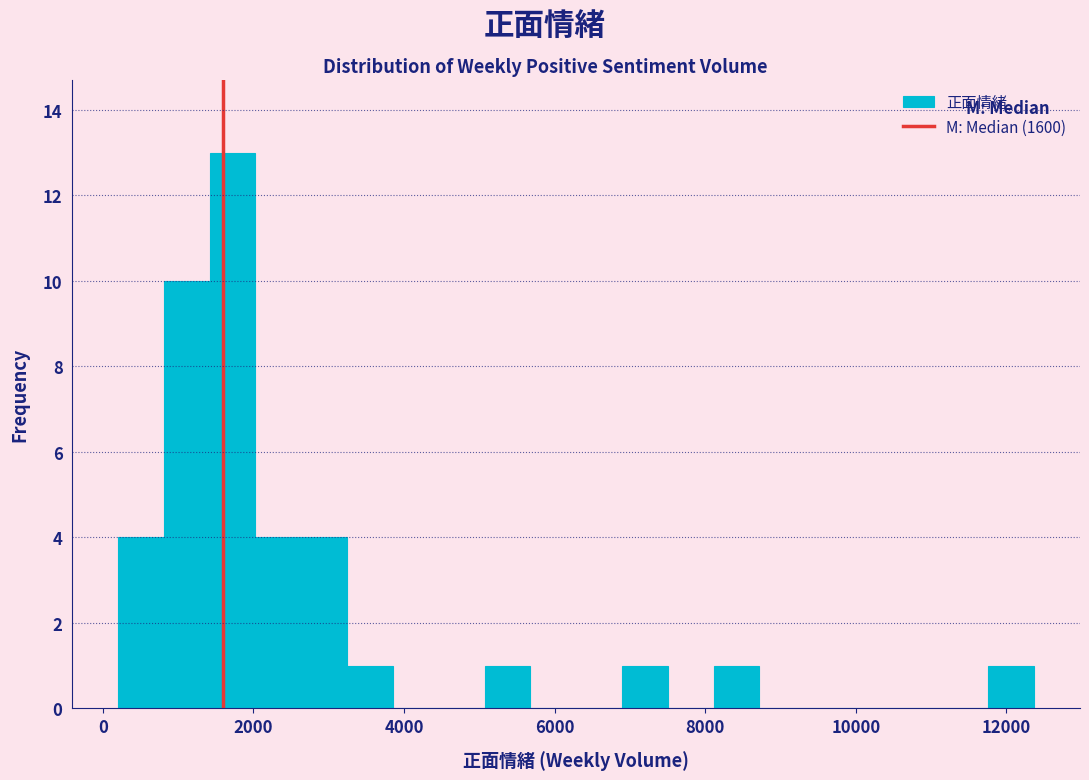

Read against the x-axis, roughly where is the centre of the tallest bar?

1800